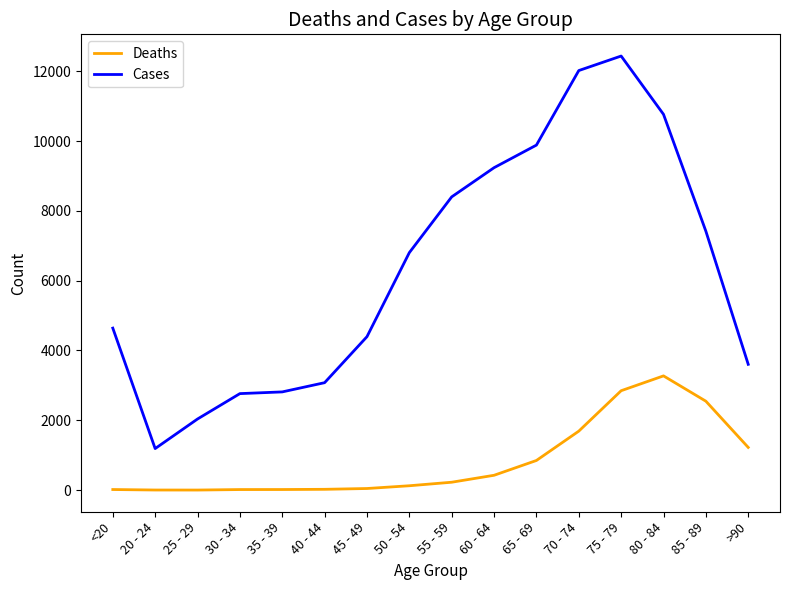

What is the minimum value for Cases?

1191